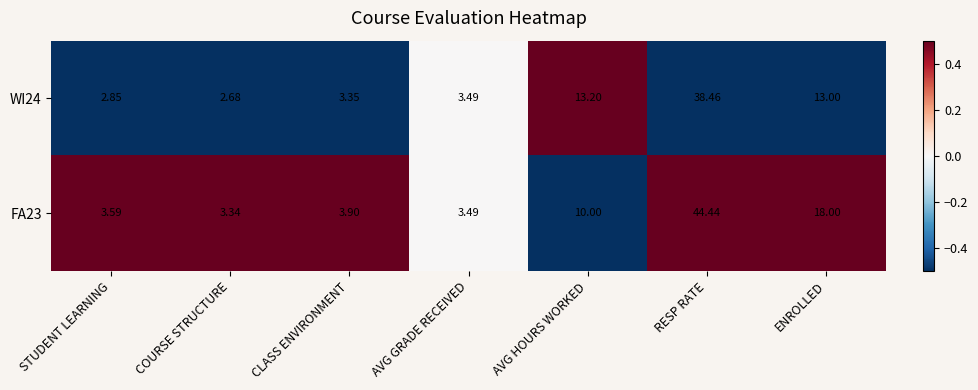

Which category has the highest value across all series?

RESP RATE